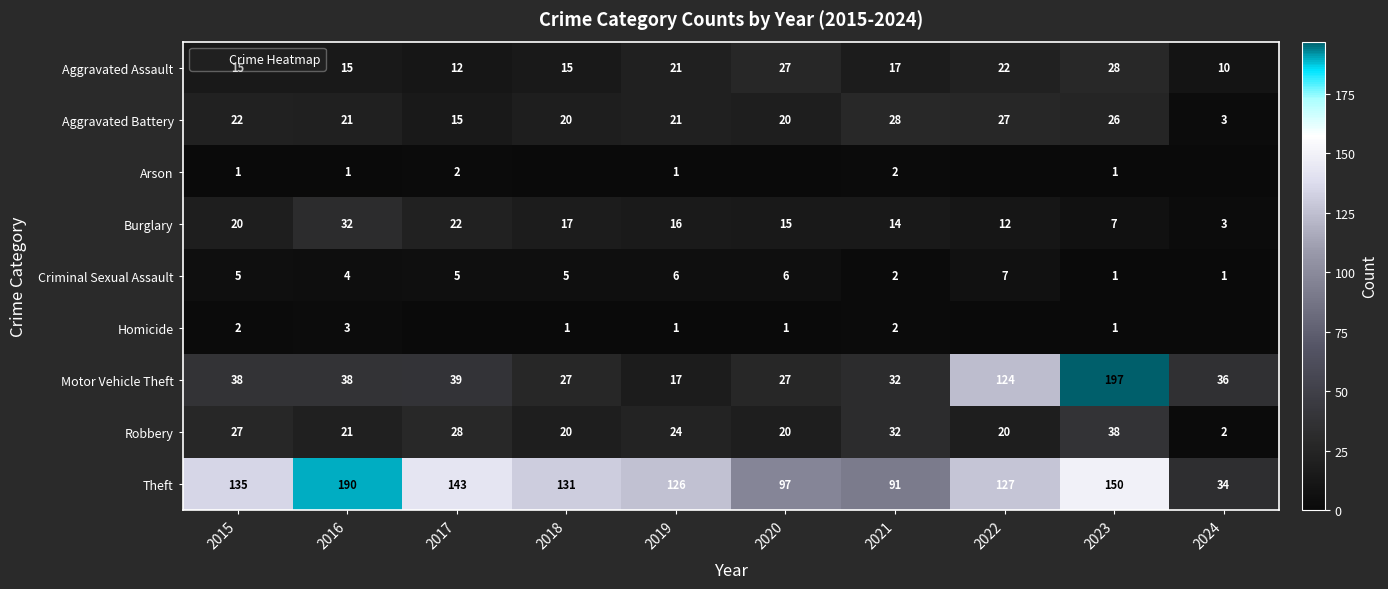

What is the difference between the Aggravated Assault values at 2021 and 2019?

4